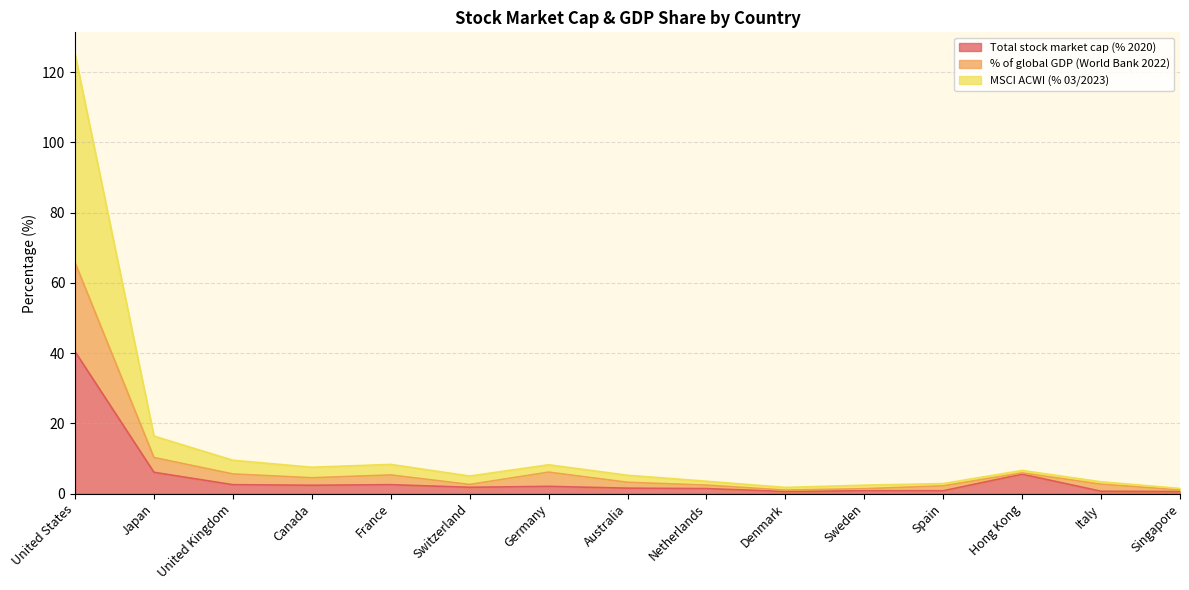

Which series changed the most between Switzerland and Spain?

MSCI ACWI (% 03/2023)